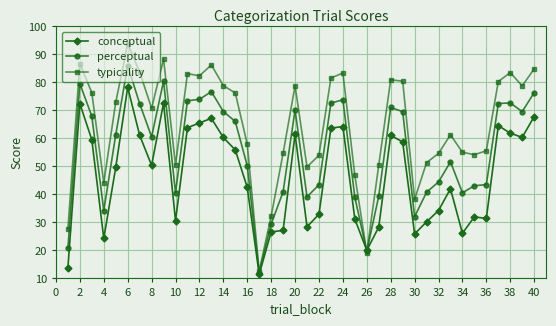

Count the number of categories in the chart.

40